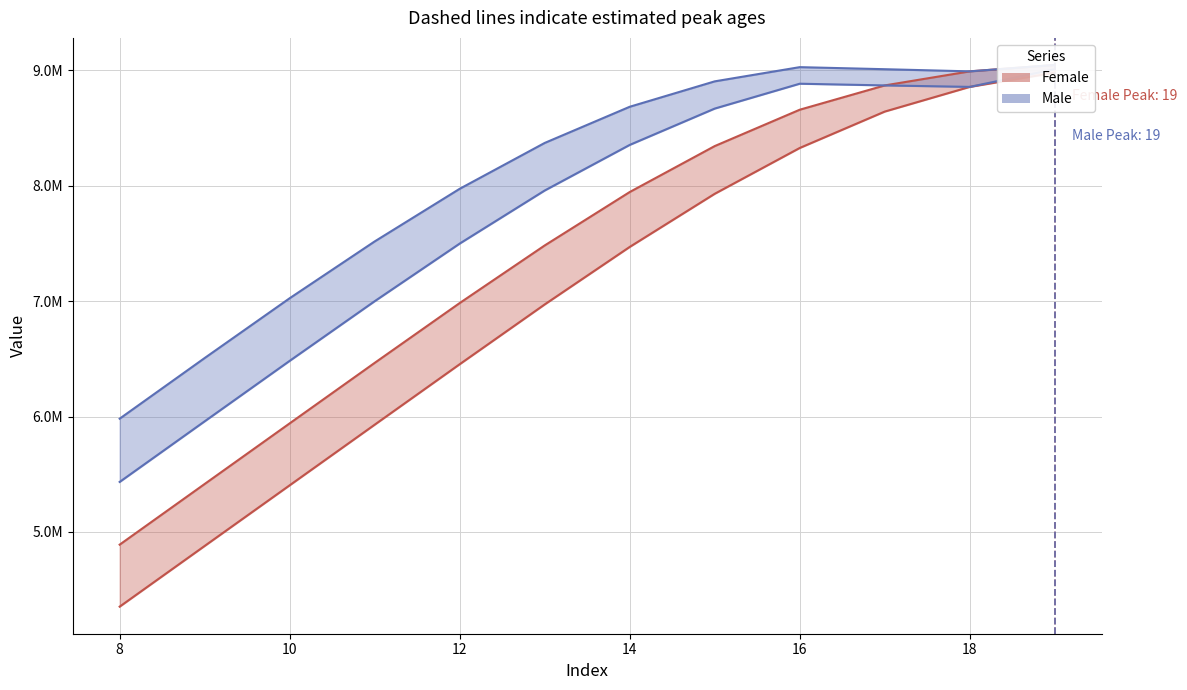

The value of Female at 16 is 12988322.7. True or false?

False